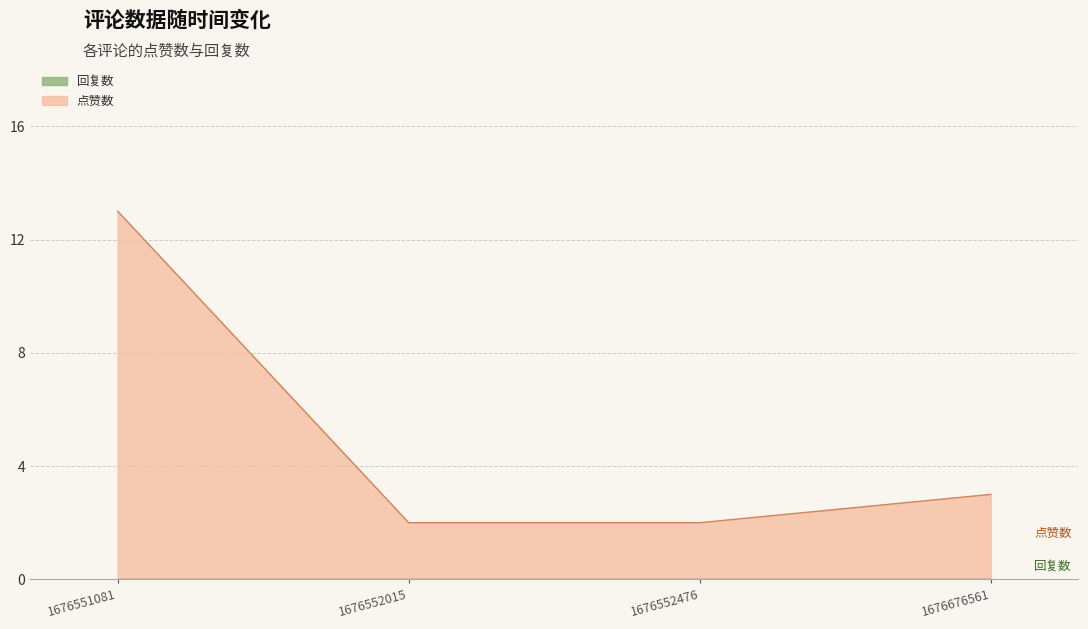

At which category does the chart reach its peak across all series?

1676551081